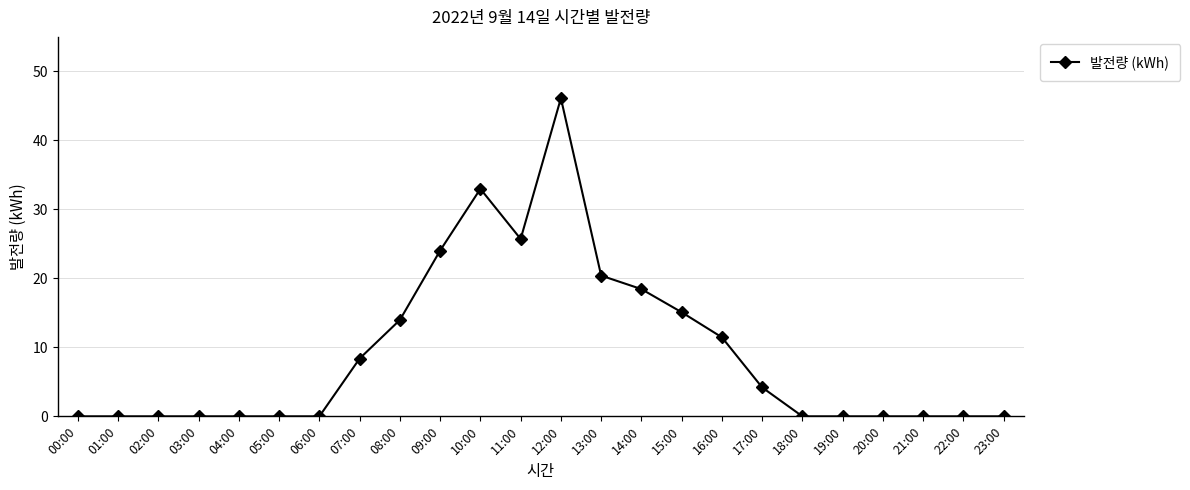

True or false: there are more than 1 points higher than both neighbors.

True